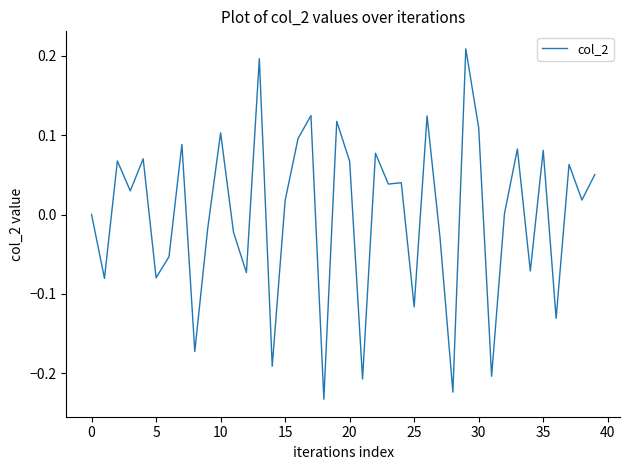

What is the difference between the maximum and minimum values?

0.4